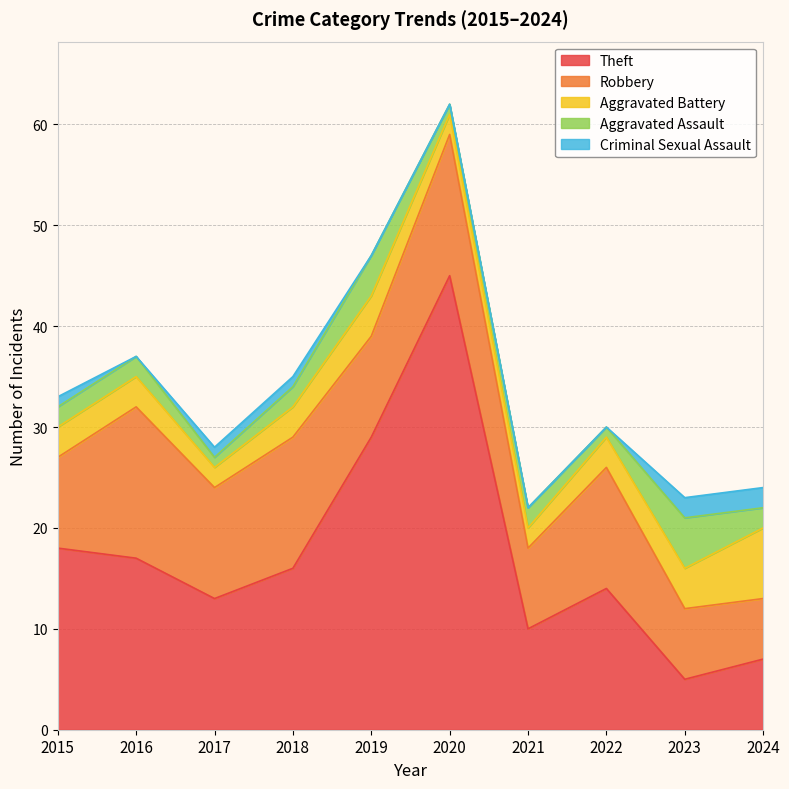

What is the total value across all series at 2020?

62